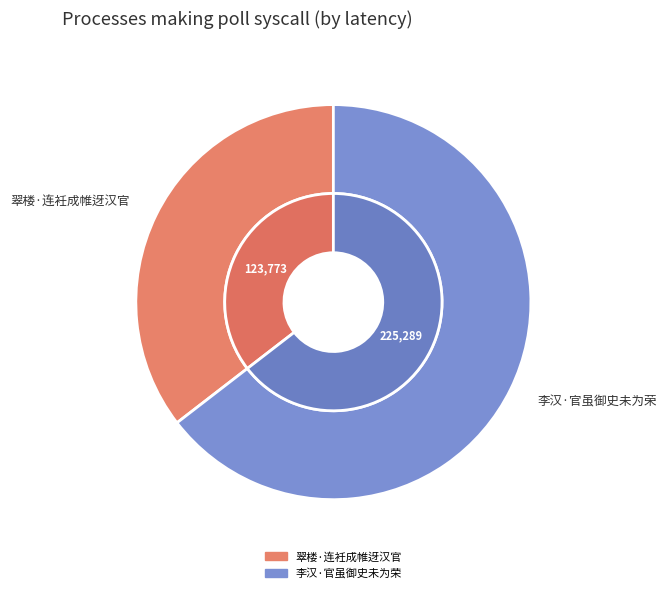

Count the number of slices in the pie.

2